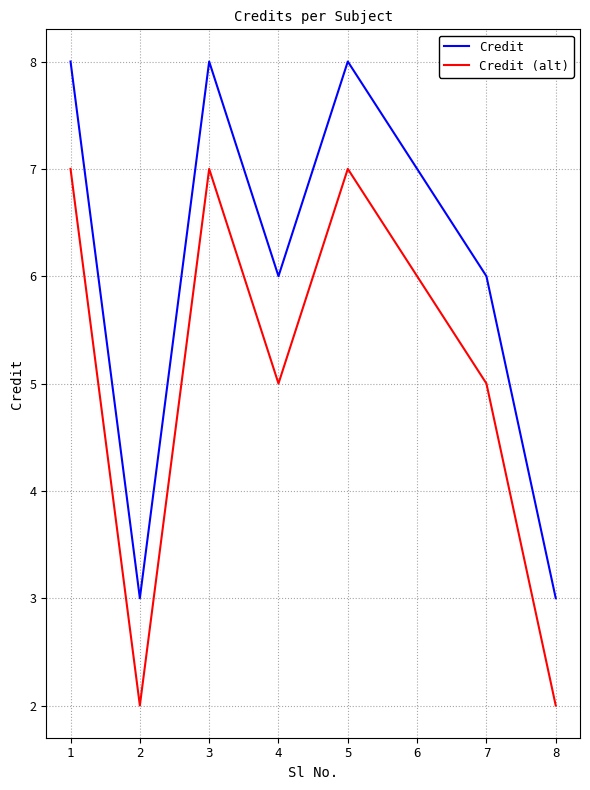

True or false: Credit (alt) and Credit cross at least once.

False